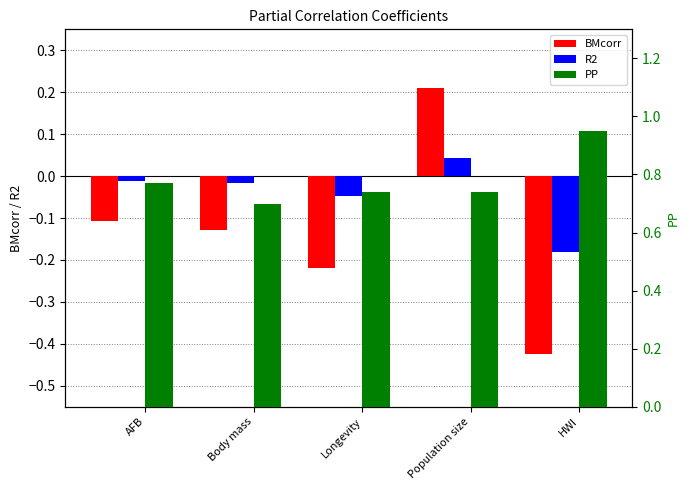

How many bars are there in total?

15